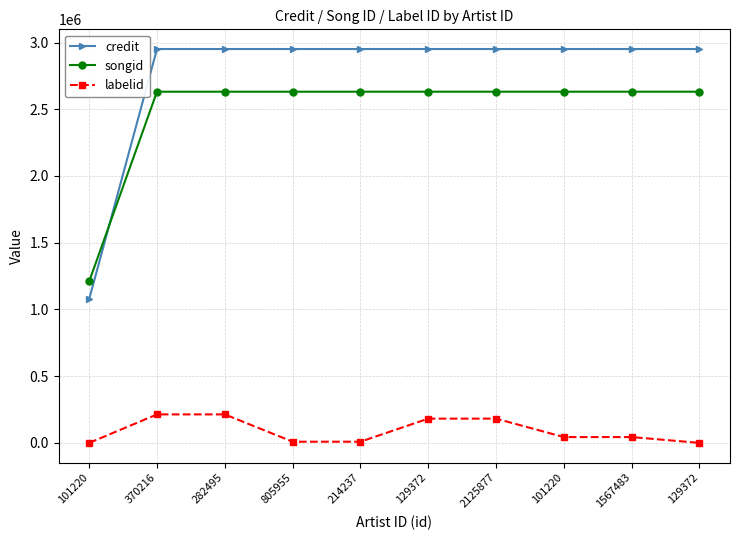

What is the difference between the maximum and minimum values in the songid series?

1421345